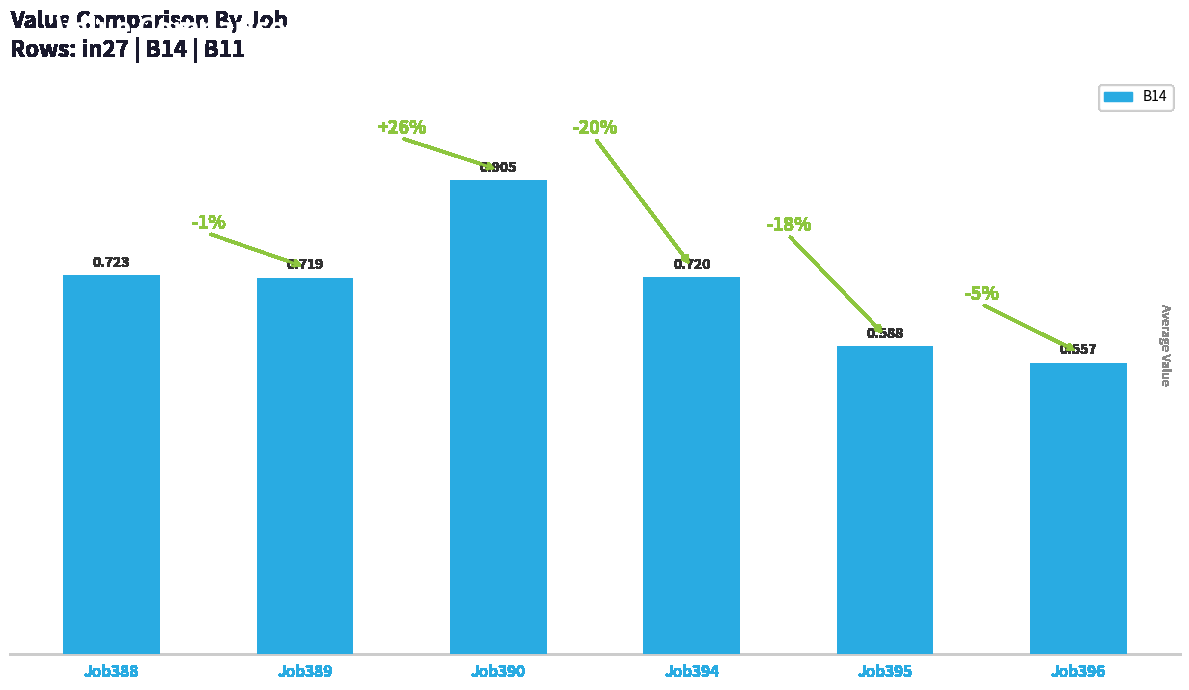

True or false: the data shows 0.8 at Job396.

False